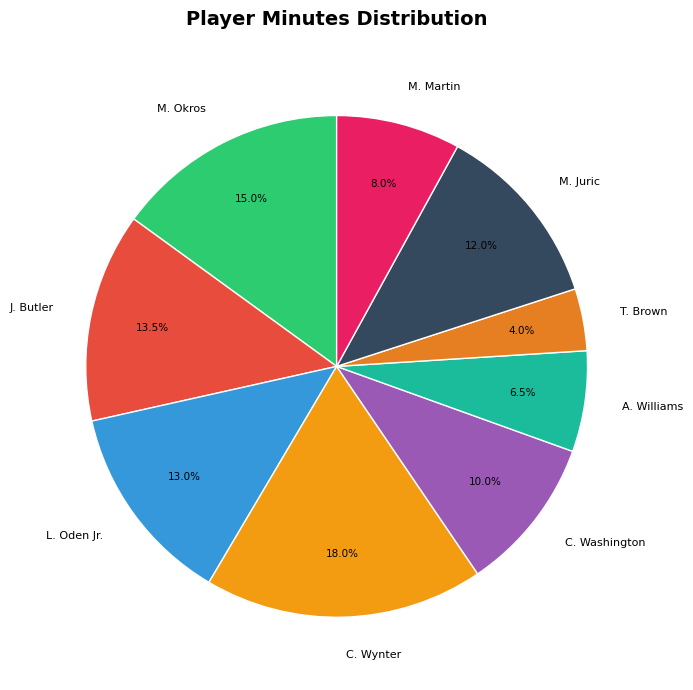

To the nearest percent, what portion does C. Washington represent?

10%